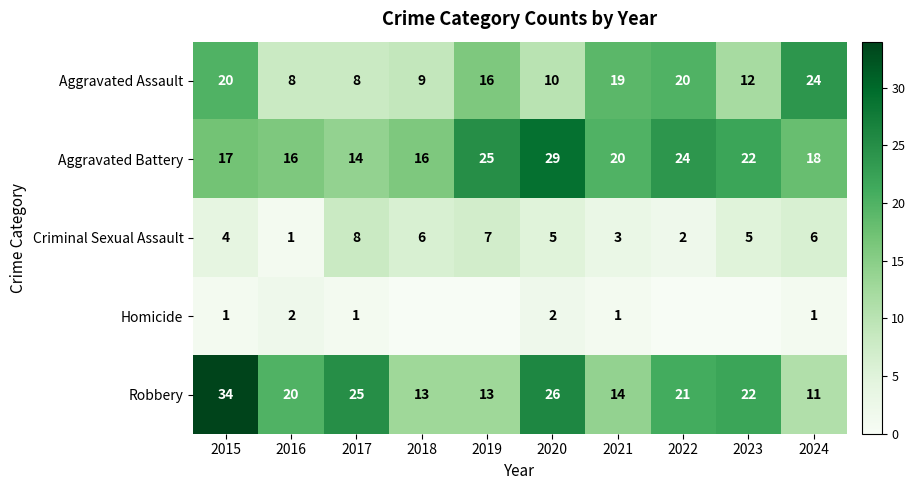

At which label is Criminal Sexual Assault closest to 4?

2015